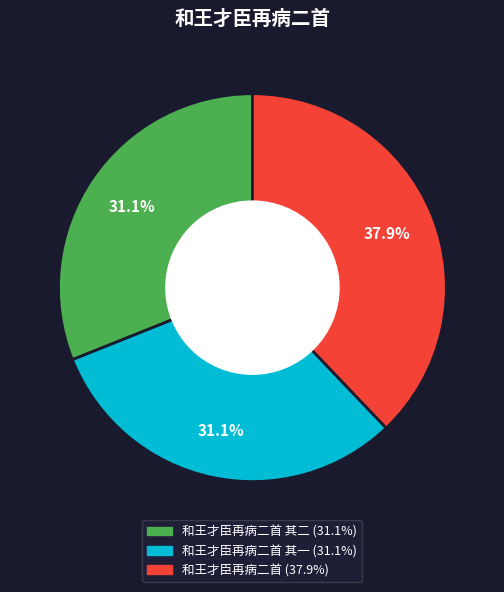

Does any single category account for the majority?

No